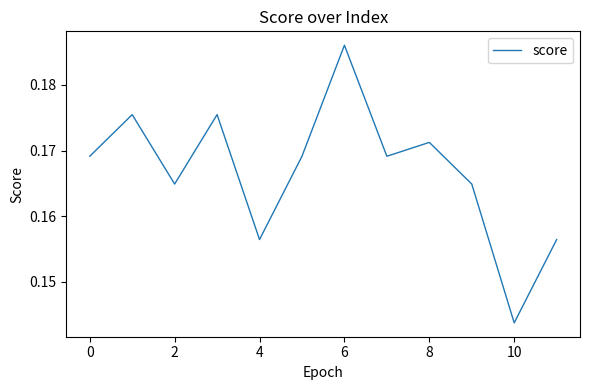

At which label is the value closest to 0?

10